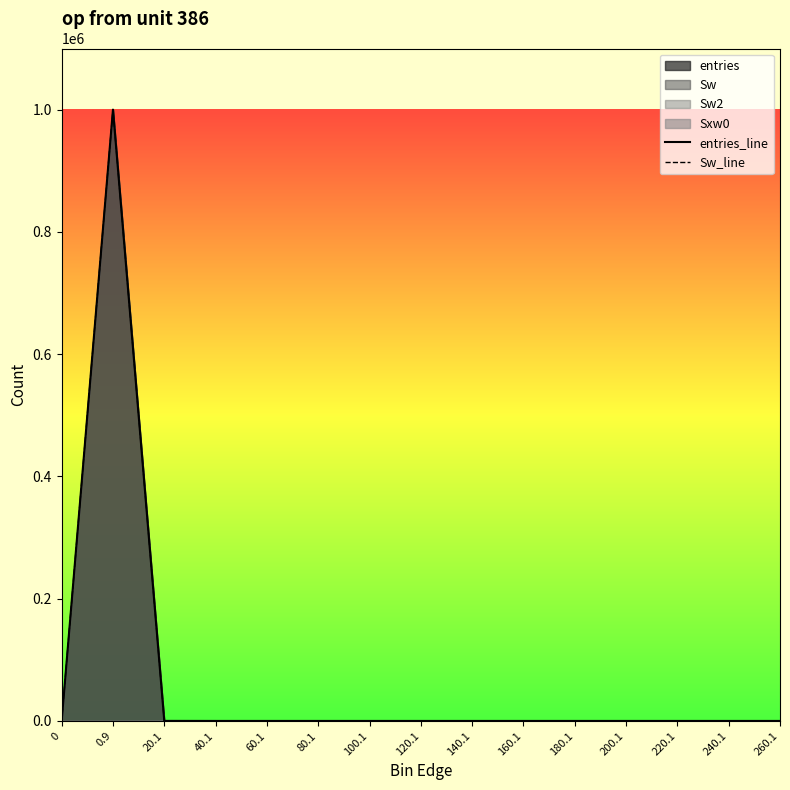

Reading right to left, list all the values displayed in this chart.

entries_line: 260.1=0	240.1=0	220.1=0	200.1=0	180.1=0	160.1=0	140.1=0	120.1=0	100.1=0	80.1=0	60.1=1	40.1=0	20.1=87	0.9=999912	0=0
Sw_line: 260.1=0	240.1=0	220.1=0	200.1=0	180.1=0	160.1=0	140.1=0	120.1=0	100.1=0	80.1=0	60.1=1	40.1=0	20.1=87	0.9=999912	0=0